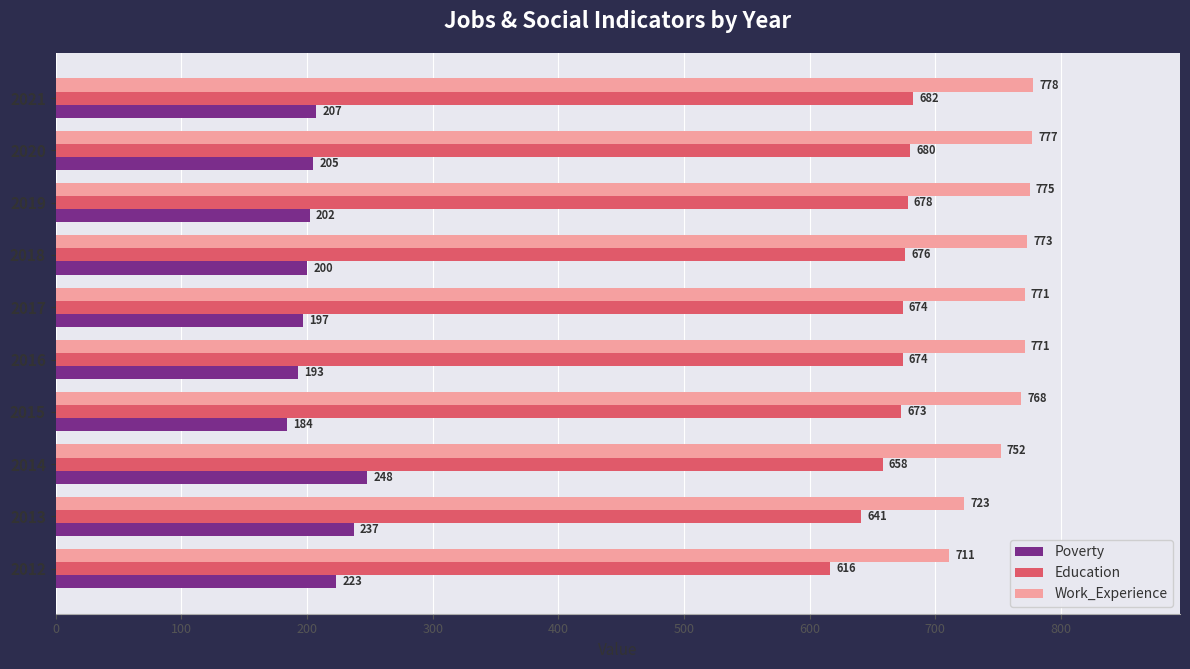

At which label is Work_Experience closest to 744?

2014